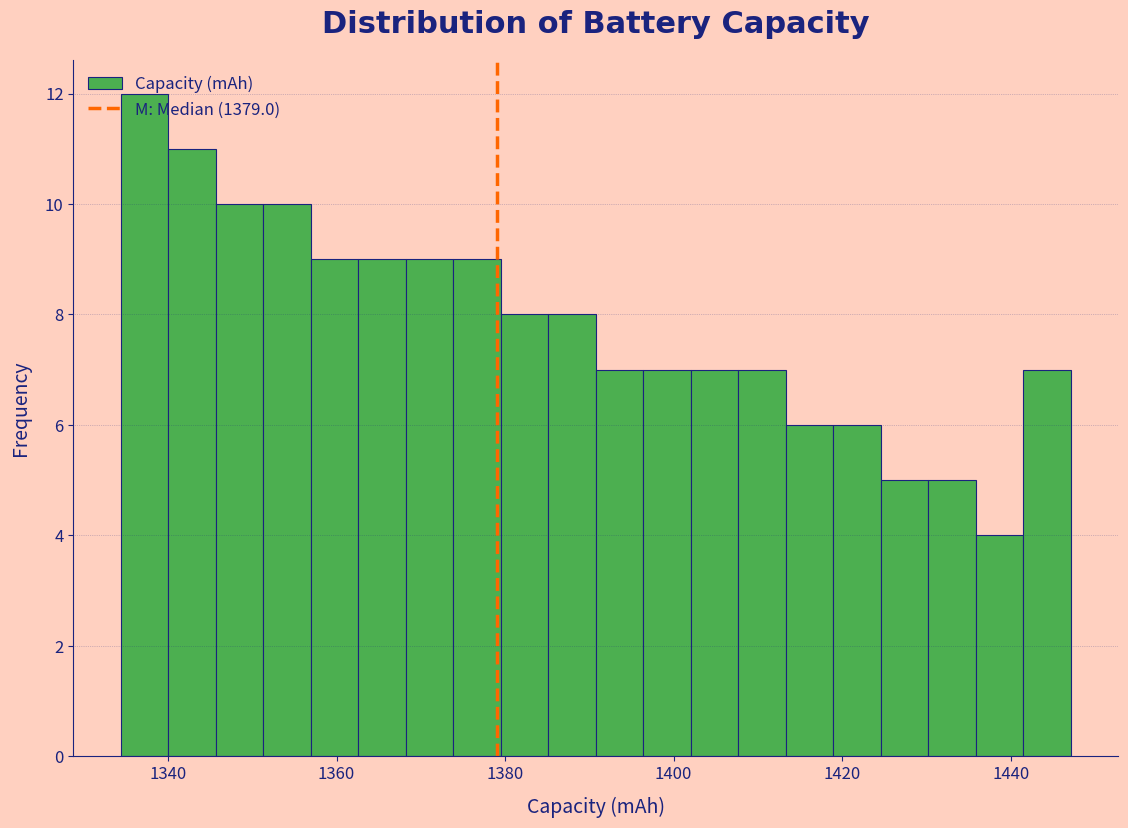

Read against the x-axis, roughly where is the centre of the tallest bar?

1338